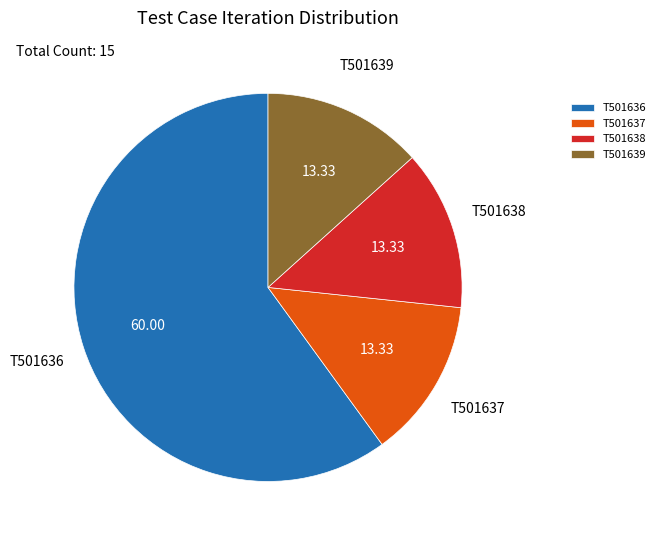

Which has a higher value, T501638 or T501636?

T501636